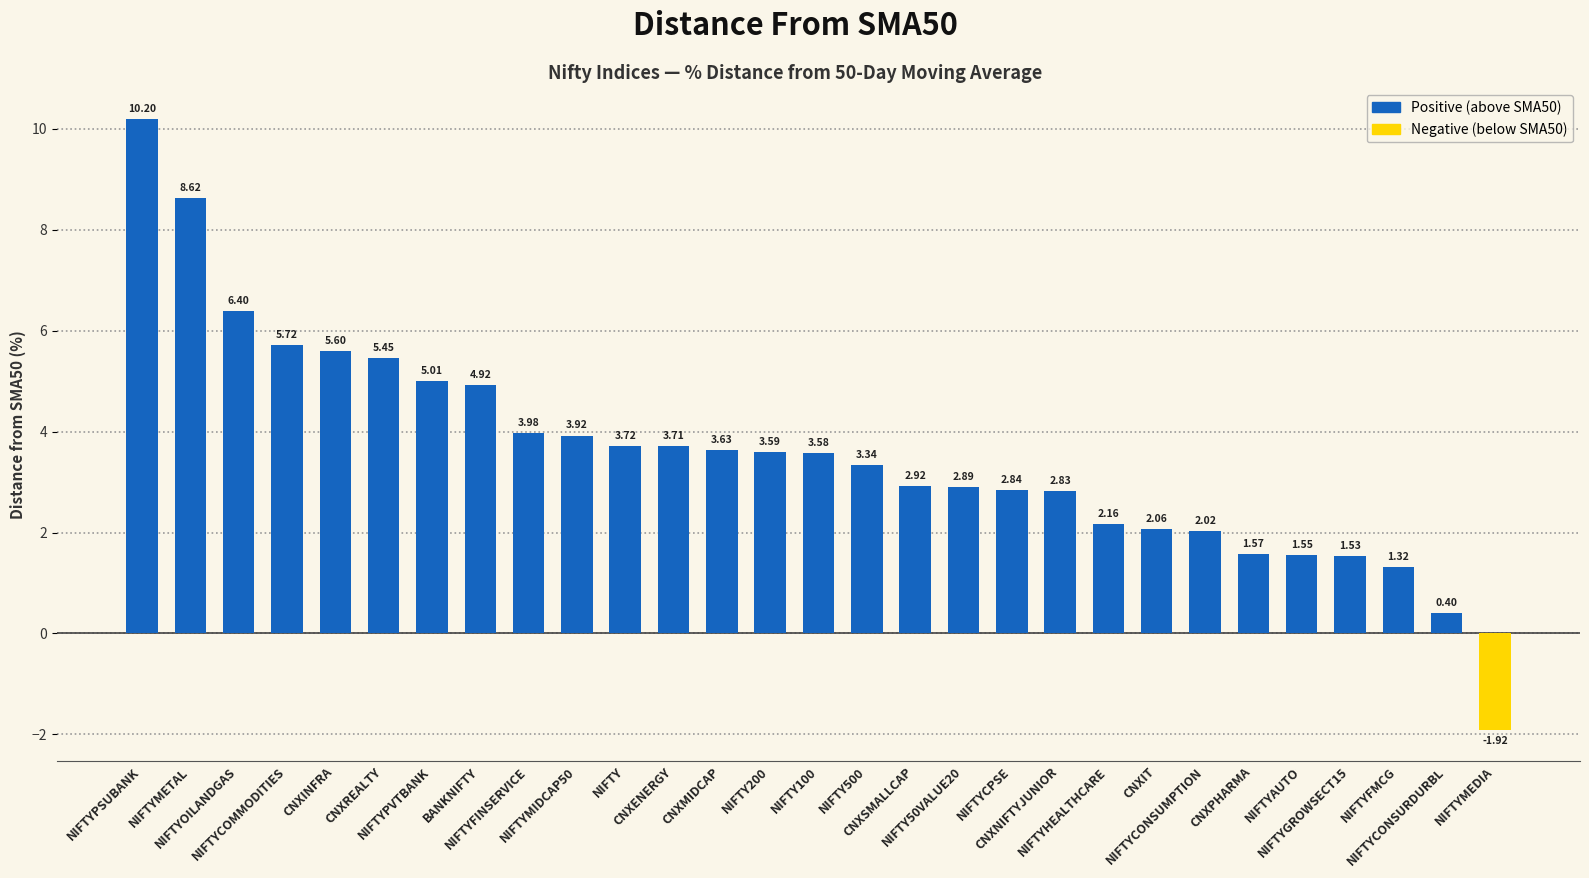

The chart shows a value of 3.6 at CNXMIDCAP. True or false?

True